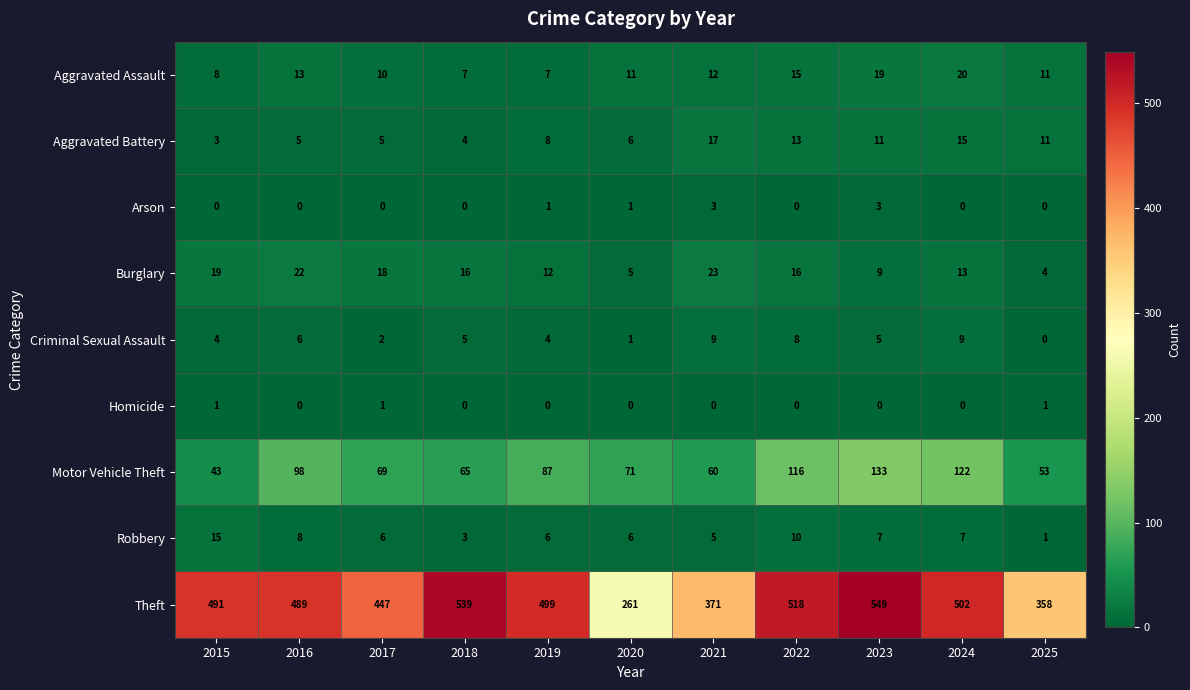

Between 2017 and 2022, which series saw the biggest shift?

Theft